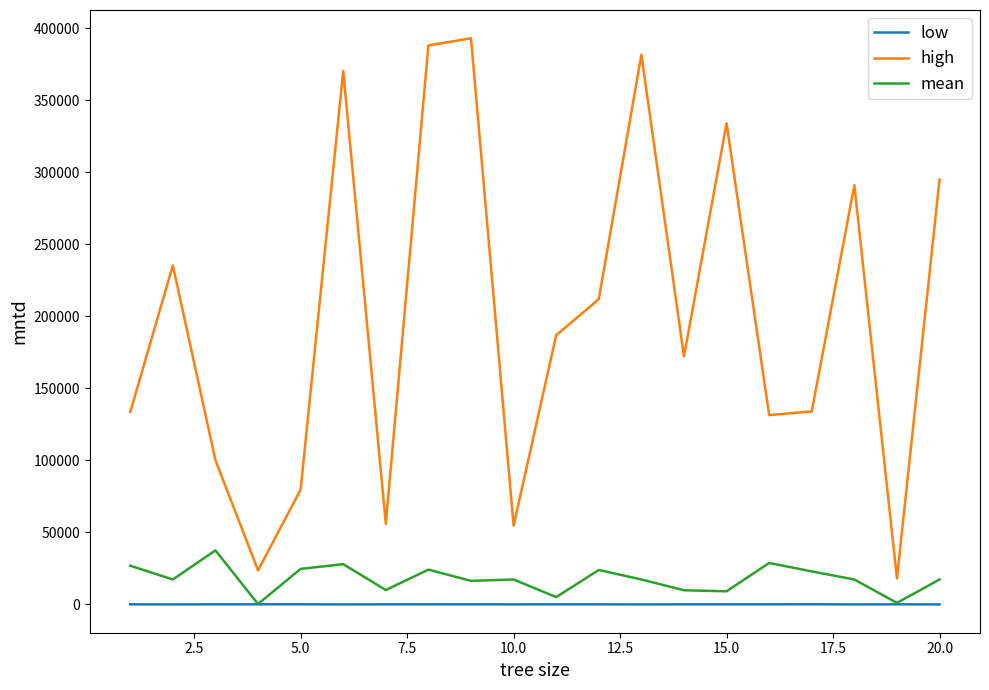

What is the minimum value for high?

17980